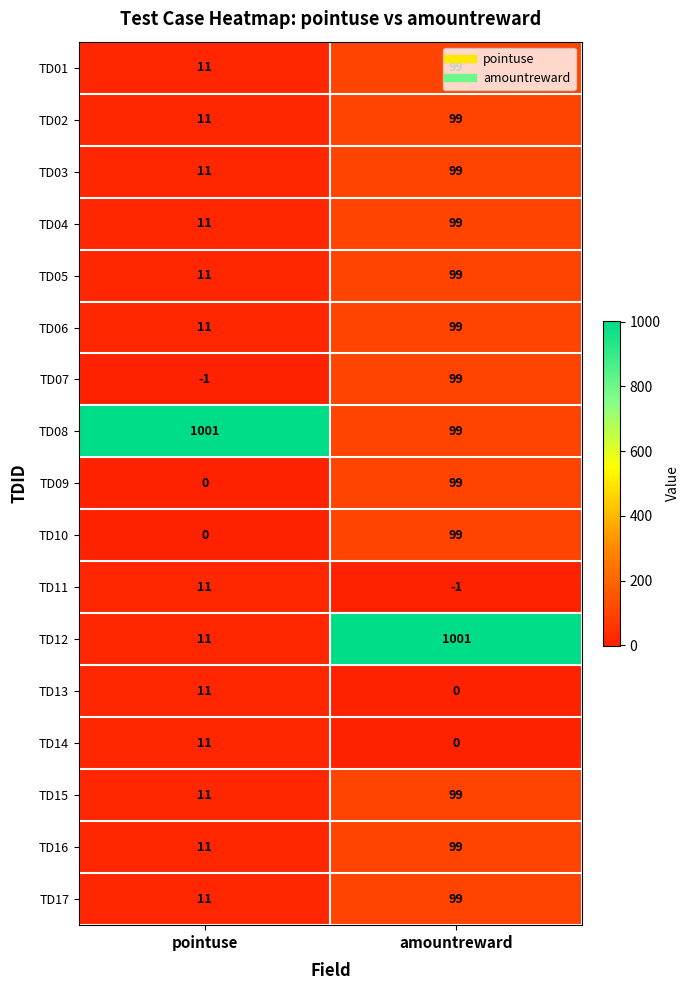

At which label does TD09 reach its peak?

amountreward